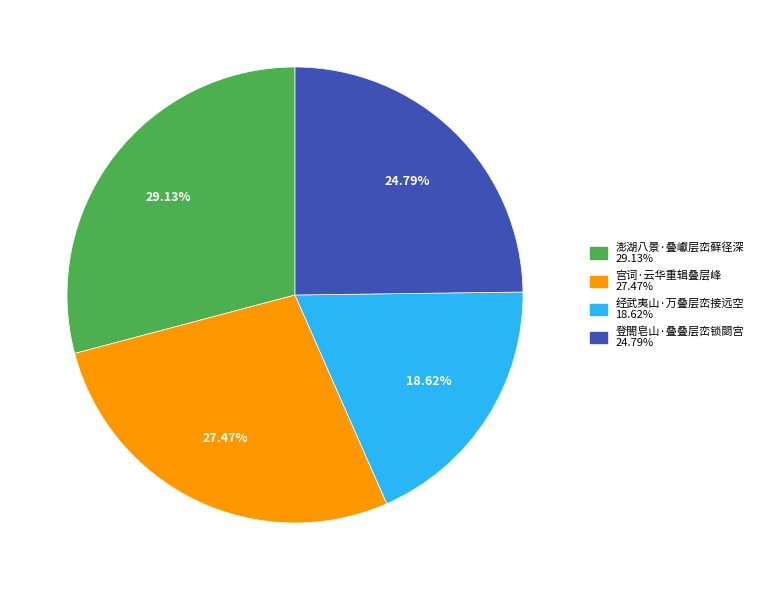

Rank the categories by value from lowest to highest.

经武夷山·万叠层峦接远空, 登閤皂山·叠叠层峦锁閟宫, 宫词·云华重辑叠层峰, 澎湖八景·叠巘层峦藓径深